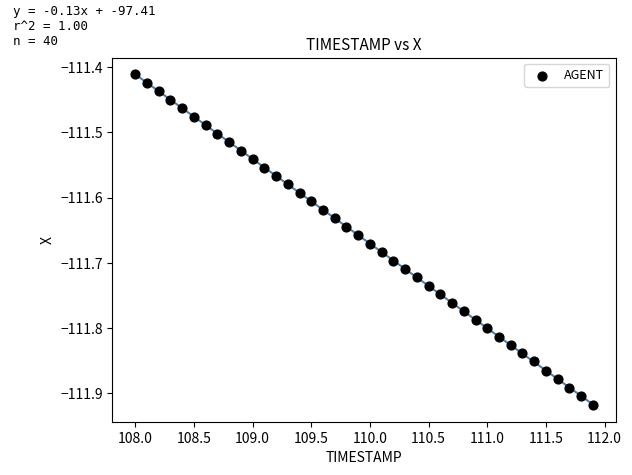

What is the range of X values (max minus min)?

3.9